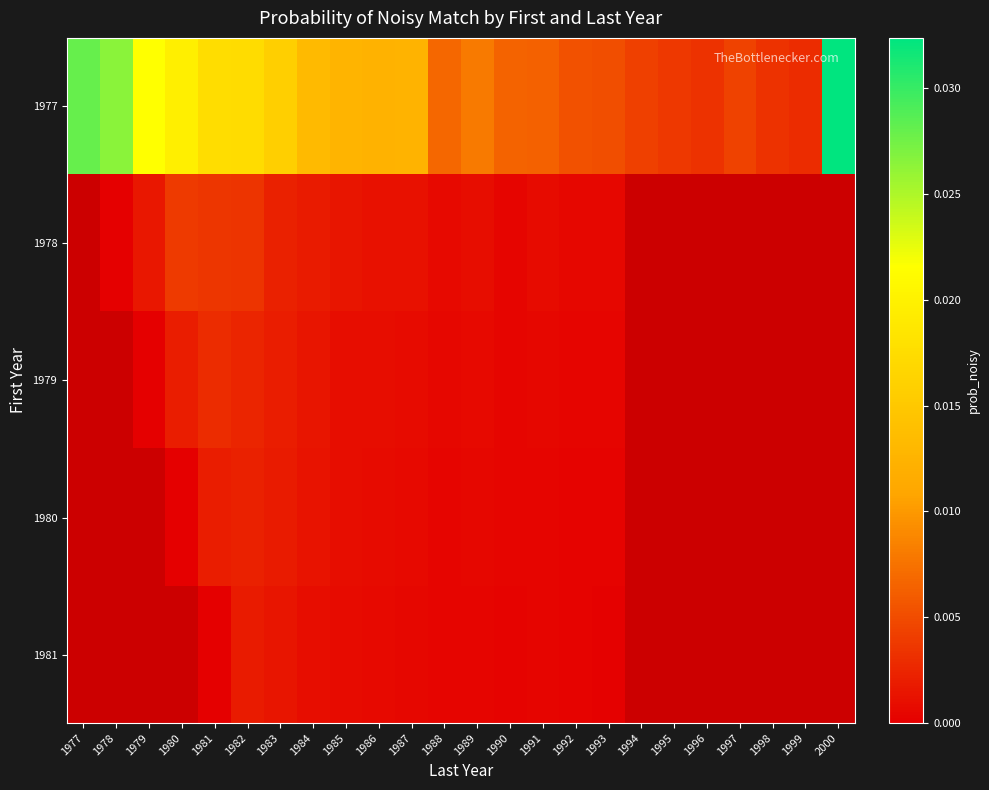

At how many categories does at least one series exceed 0?

24